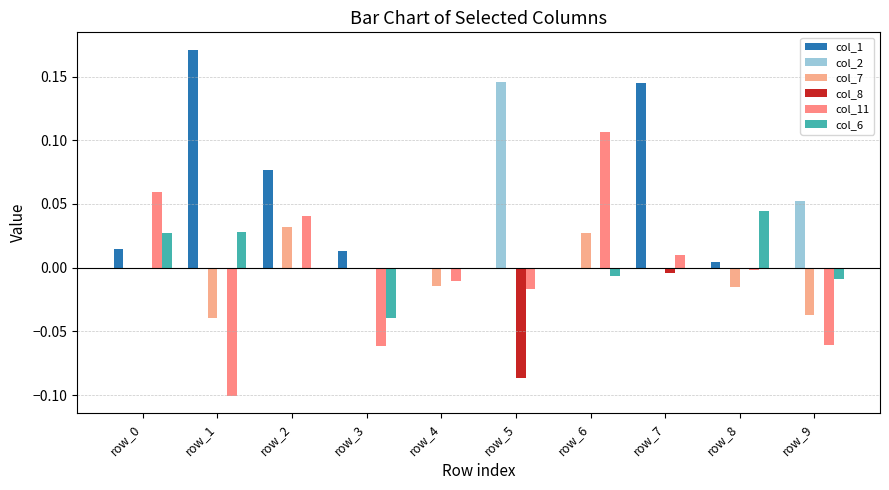

The col_11 series shows -0.0 at row_5. True or false?

True